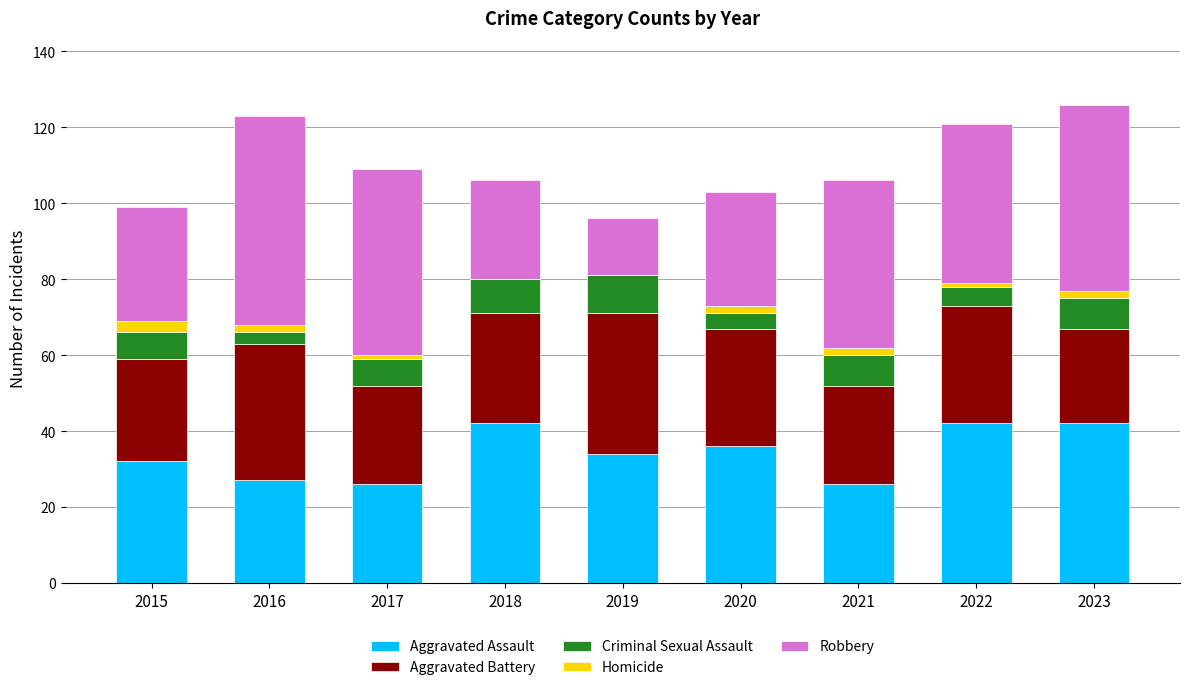

The value of Aggravated Assault at 2016 is 27. True or false?

True